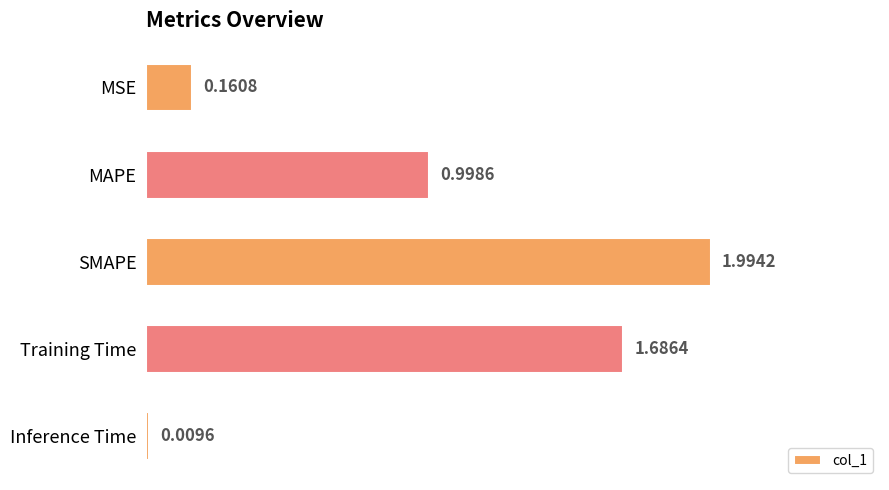

What is the greatest value displayed?

2.0